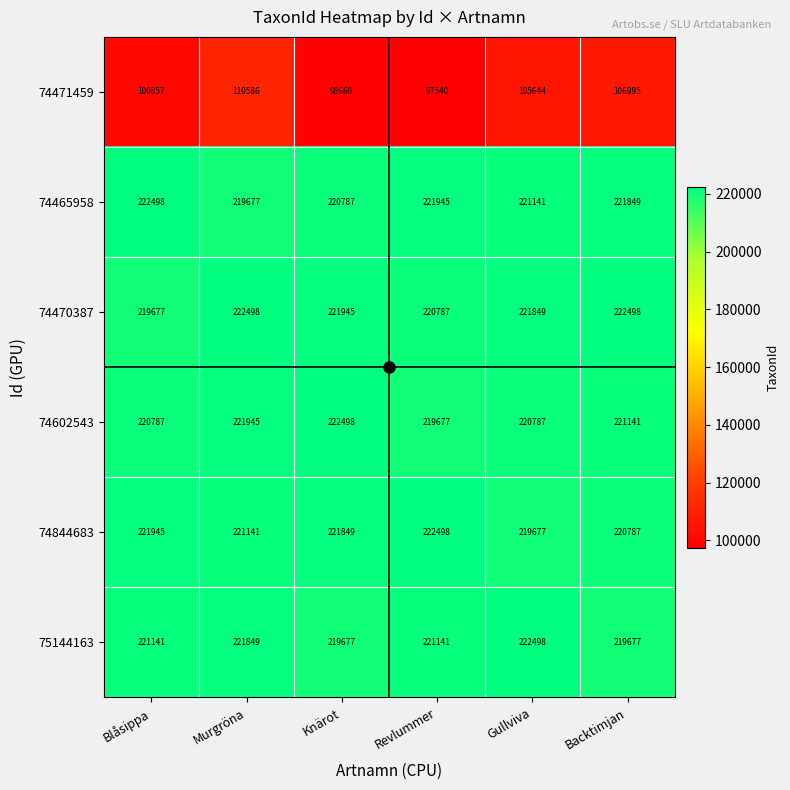

The value of 75144163 at Knärot is 219677. True or false?

True